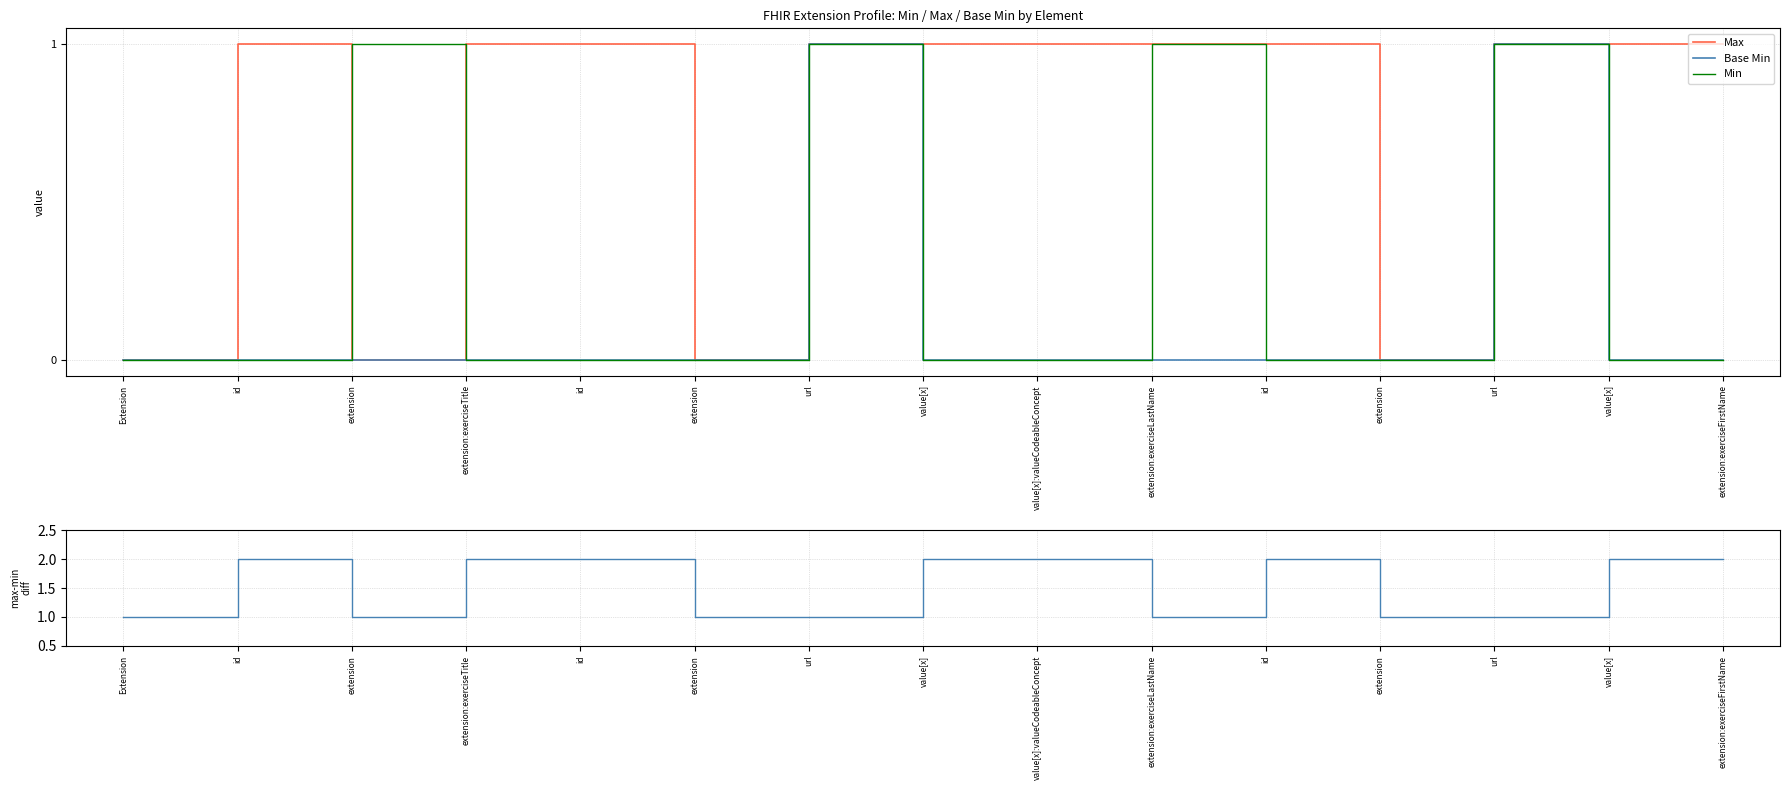

Between id and extension, which series saw the biggest shift?

Max